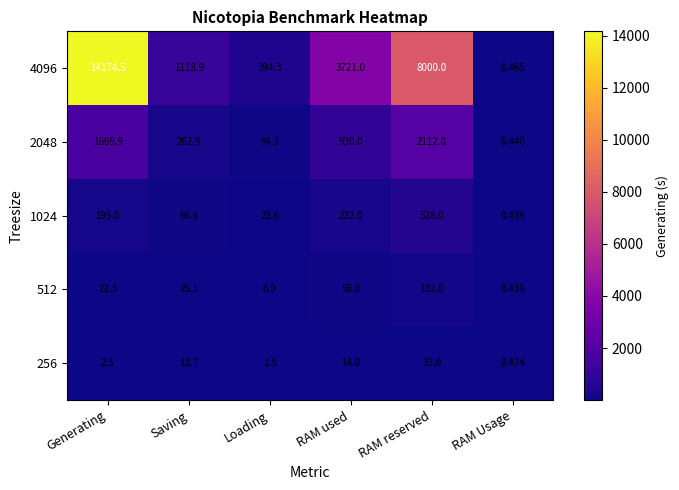

At which label is 4096 closest to 7087?

RAM reserved